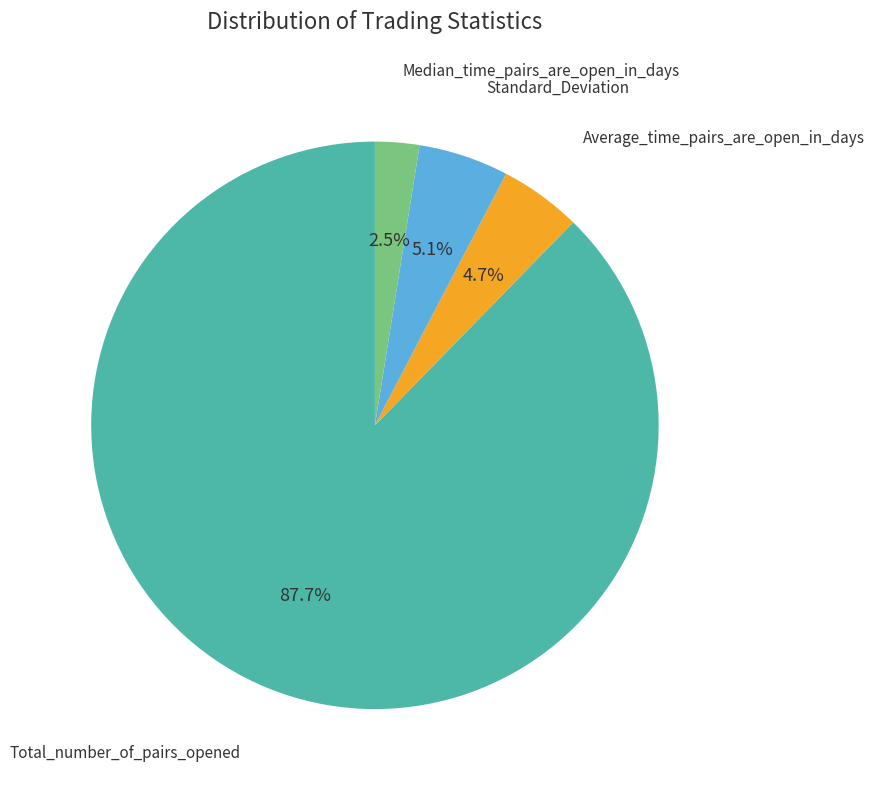

Is there a majority slice in this chart?

Yes